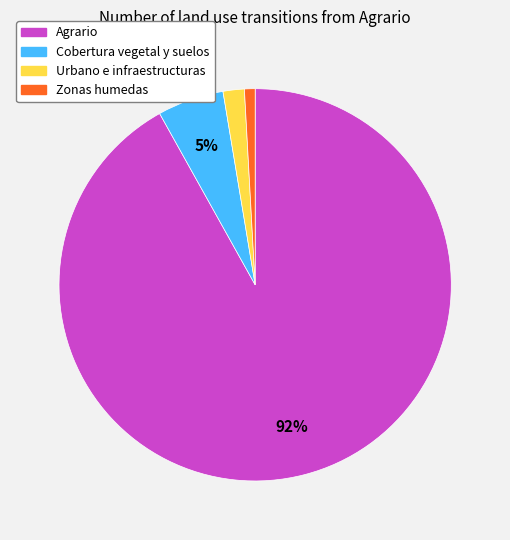

Between Zonas humedas and Agrario, which is larger?

Agrario